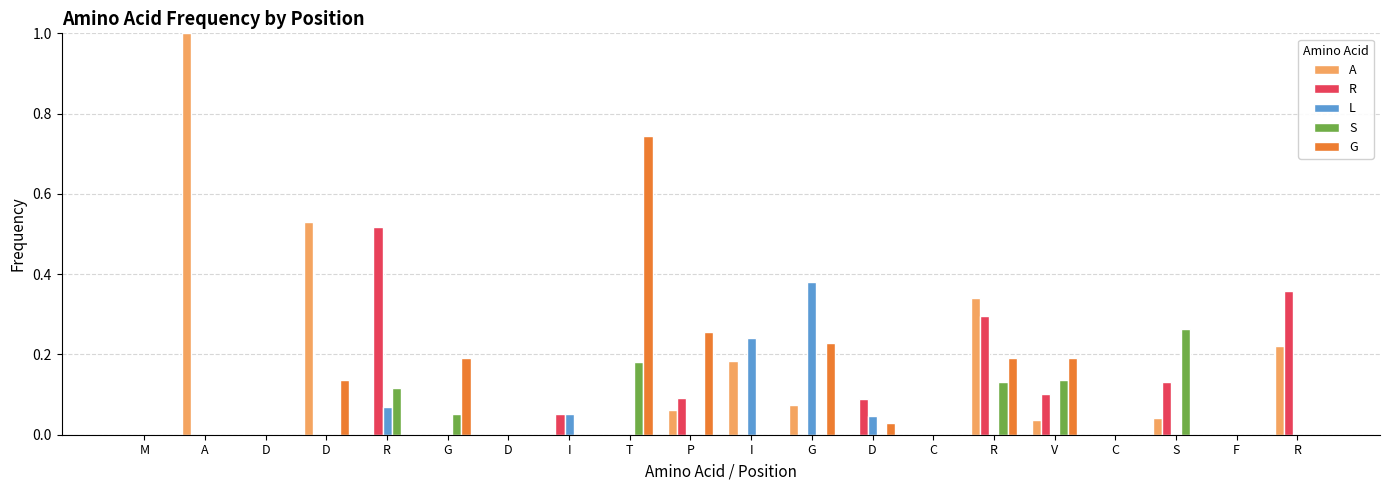

What are all the series names shown in the legend?

A, R, L, S, G